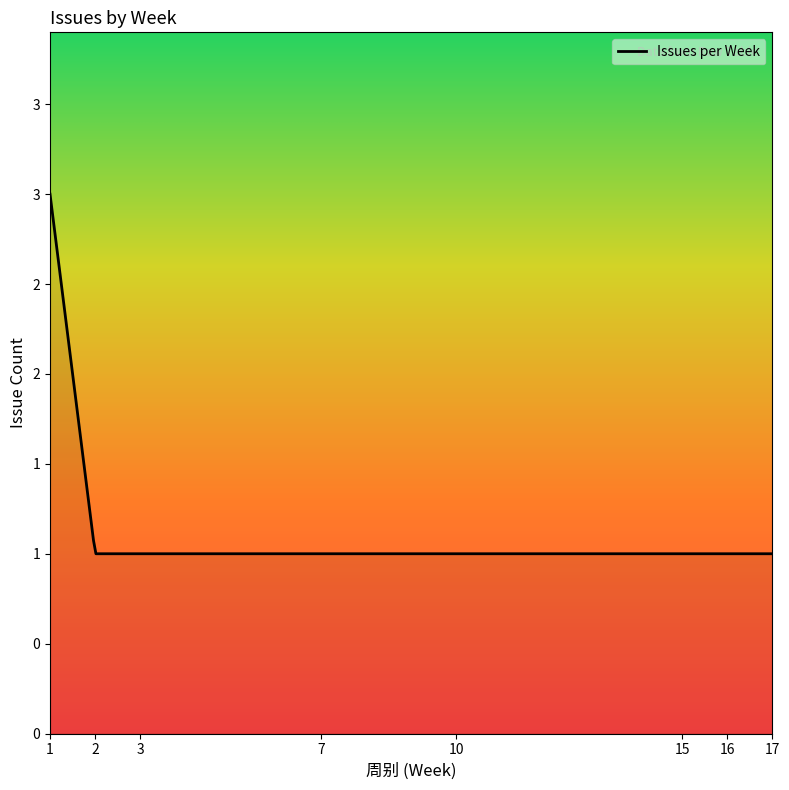

What is the difference between the maximum and minimum values?

2